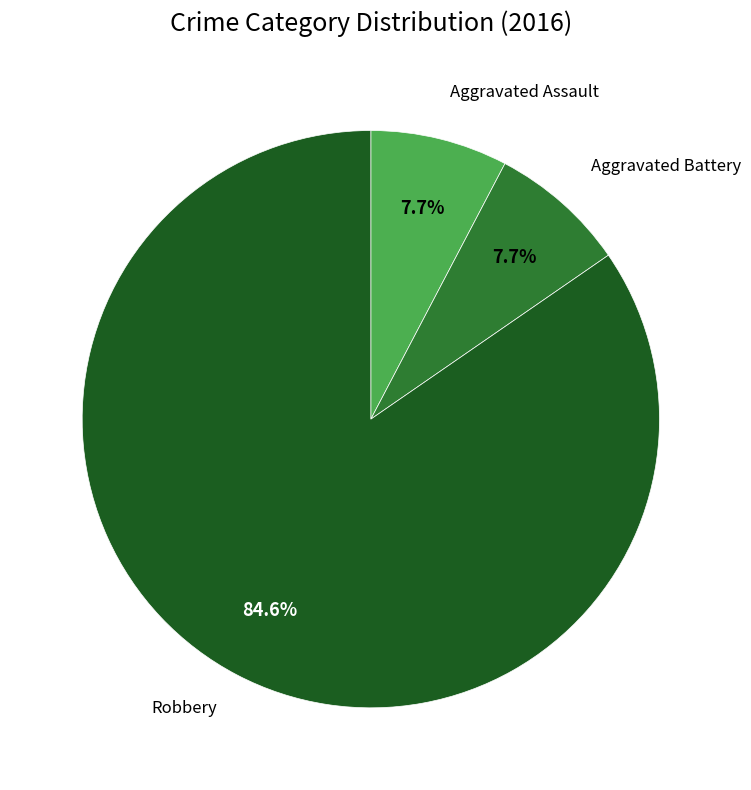

Is there a majority slice in this chart?

Yes